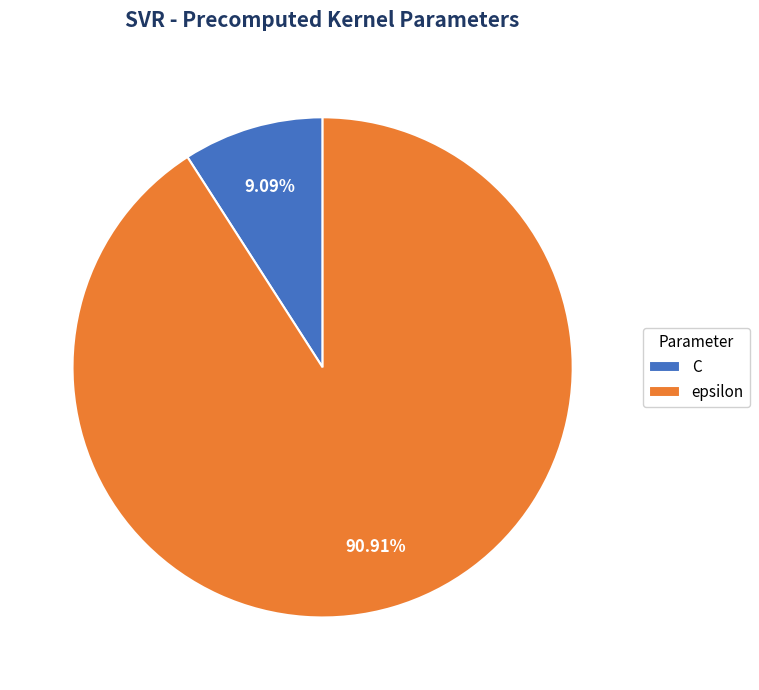

Do epsilon and C together represent more than half of the pie?

Yes